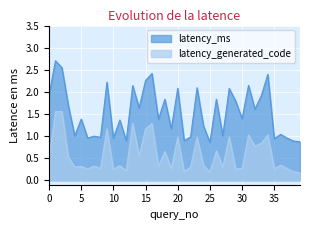

Which has a higher value, 26 or 14?

26